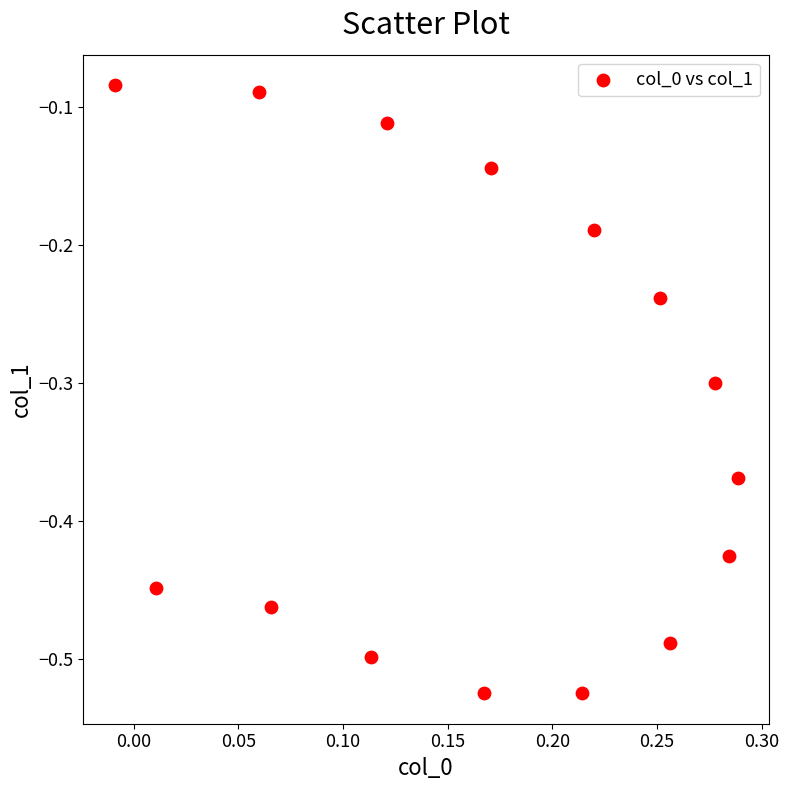

What is the range of X values (max minus min)?

0.3